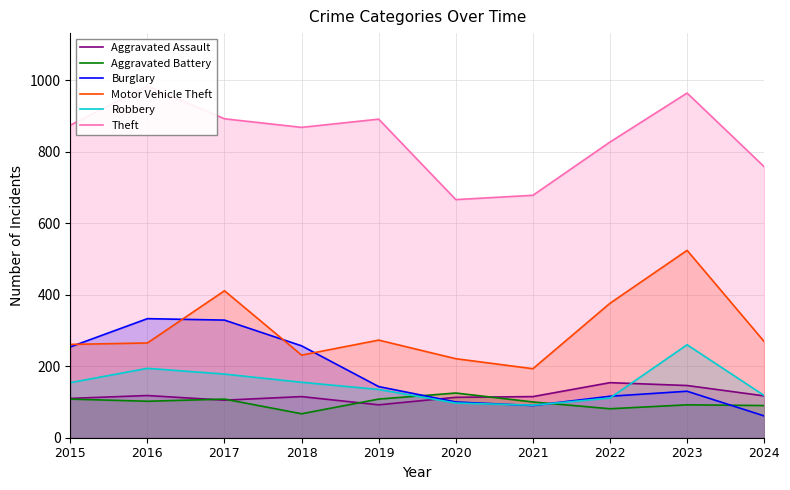

Count the number of categories in the chart.

10